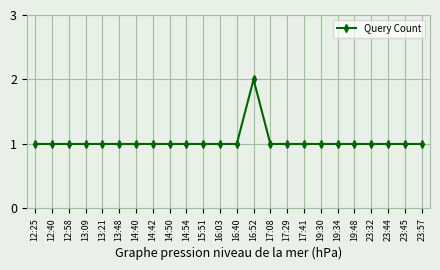

What position from the left is 15:51?

11